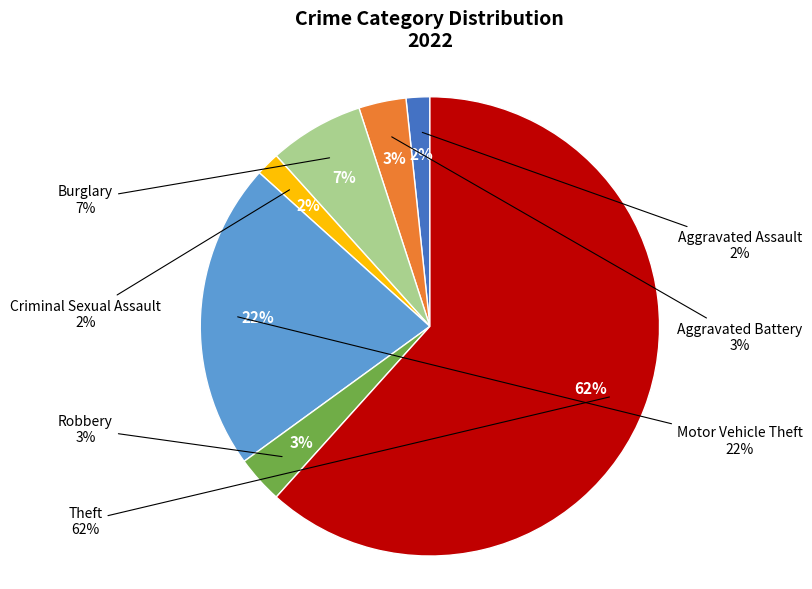

To the nearest percent, what is the average slice percentage?

14%